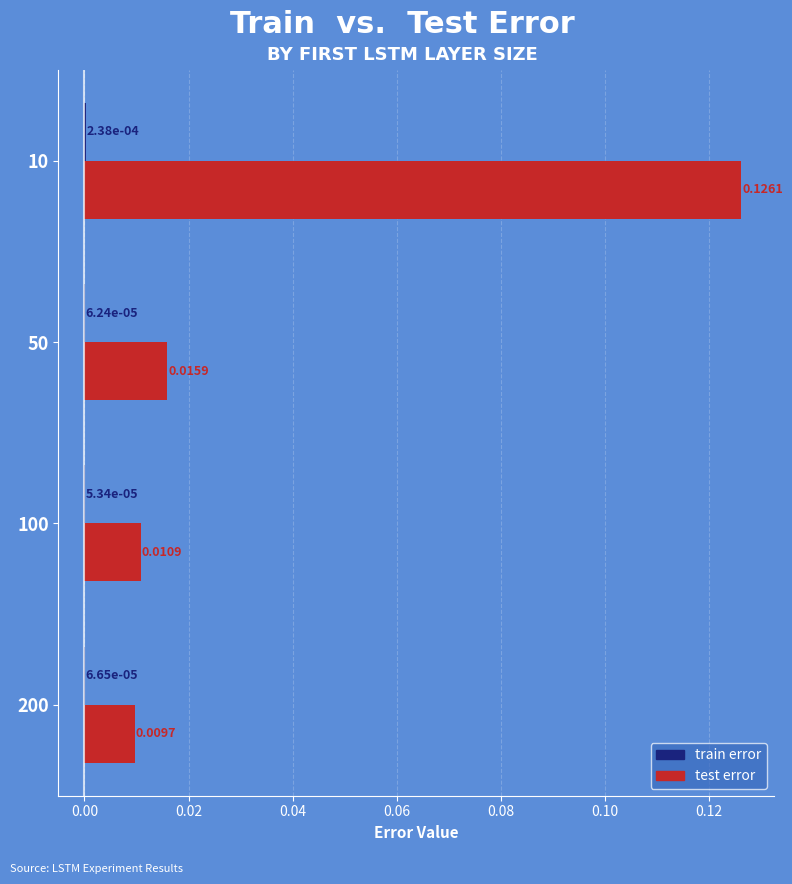

At which category is the sum across all series the highest?

10